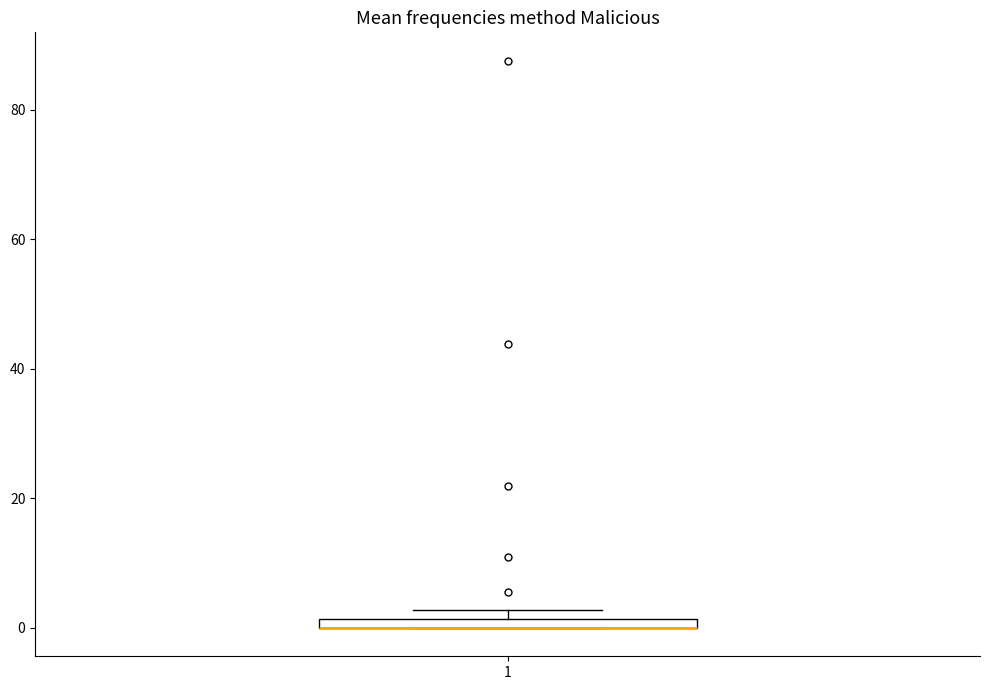

Where is the upper edge of the box at x = 1 on the y-axis? The values are not printed on the chart, so give them approximately, as read against the axis.

2